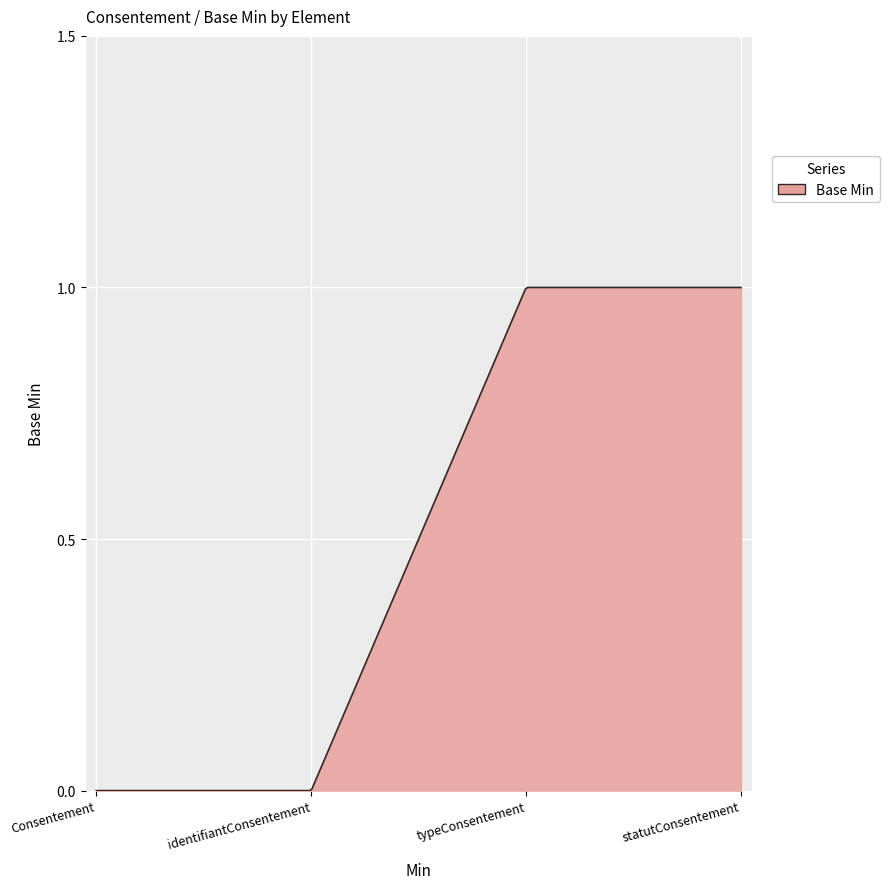

List the labels in order of value, smallest first.

Consentement, Consentement.identifiantConsentement, Consentement.typeConsentement, Consentement.statutConsentement